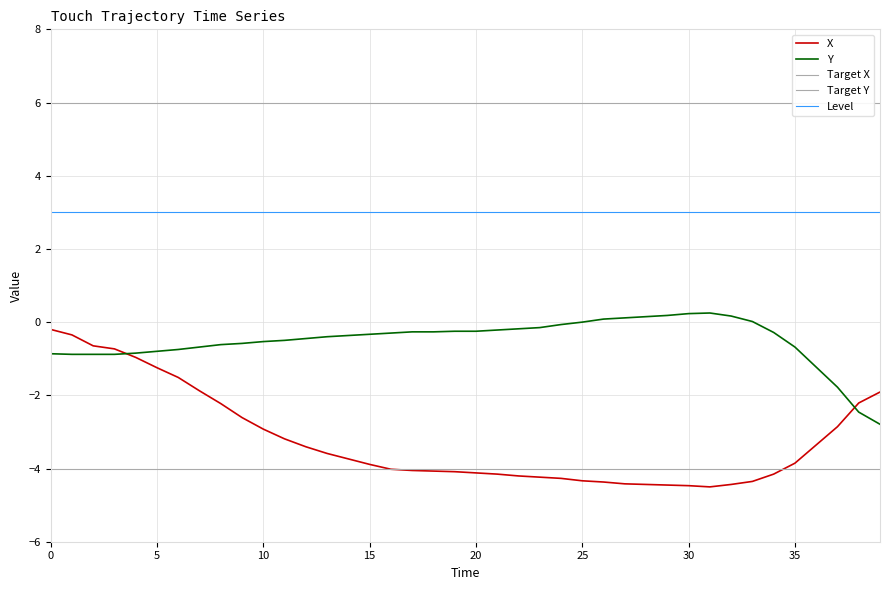

Is the value of X at 11 greater than the value of Target Y at 12?

Yes